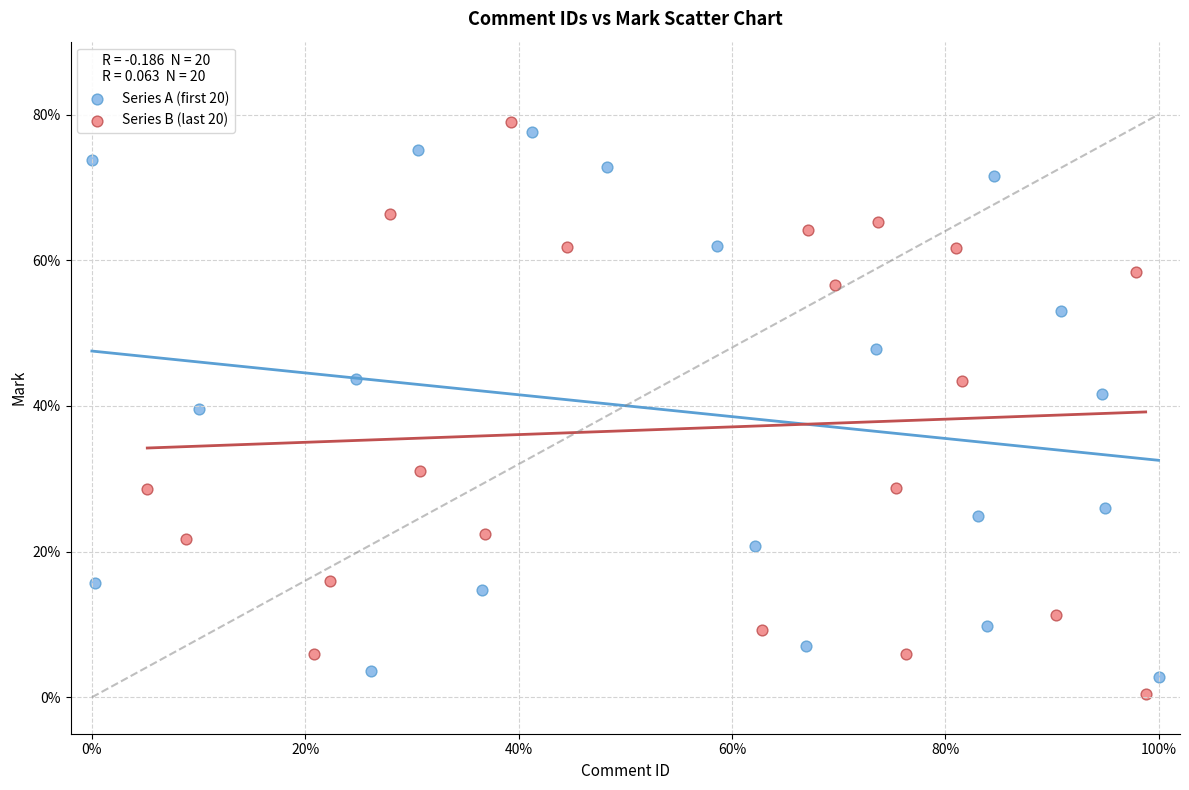

What are all the series names shown in the legend?

Series A (first 20), Series B (last 20)